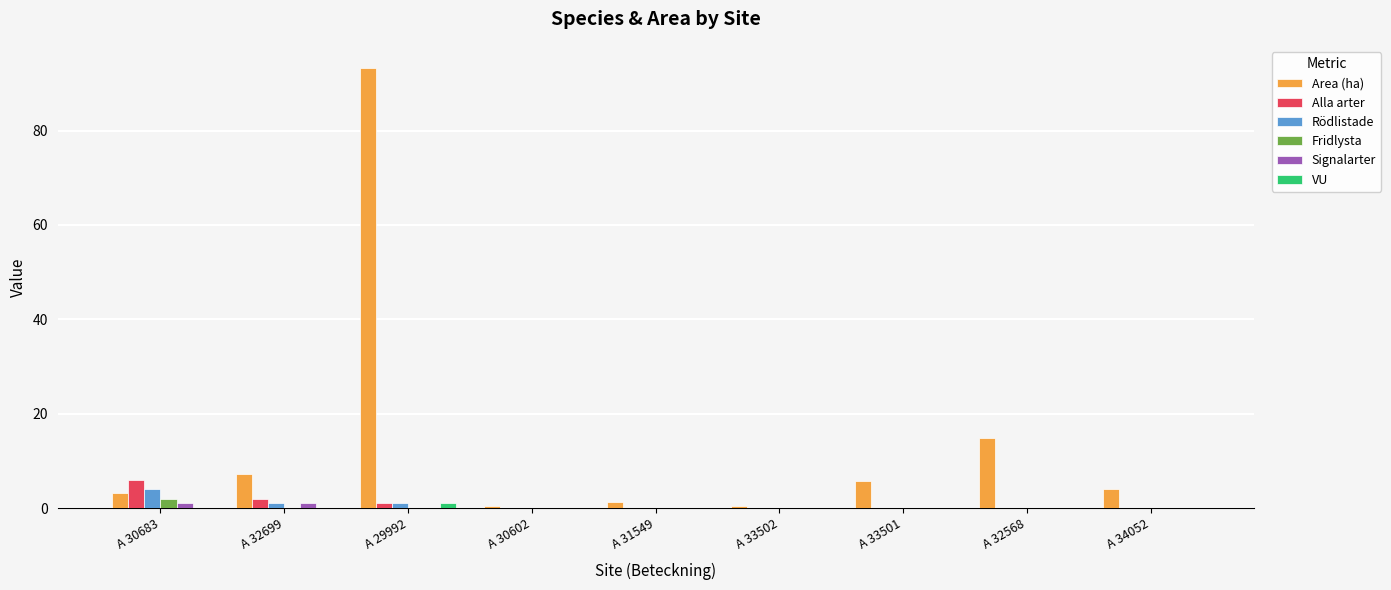

Which series changed the most between A 32699 and A 33502?

Area (ha)